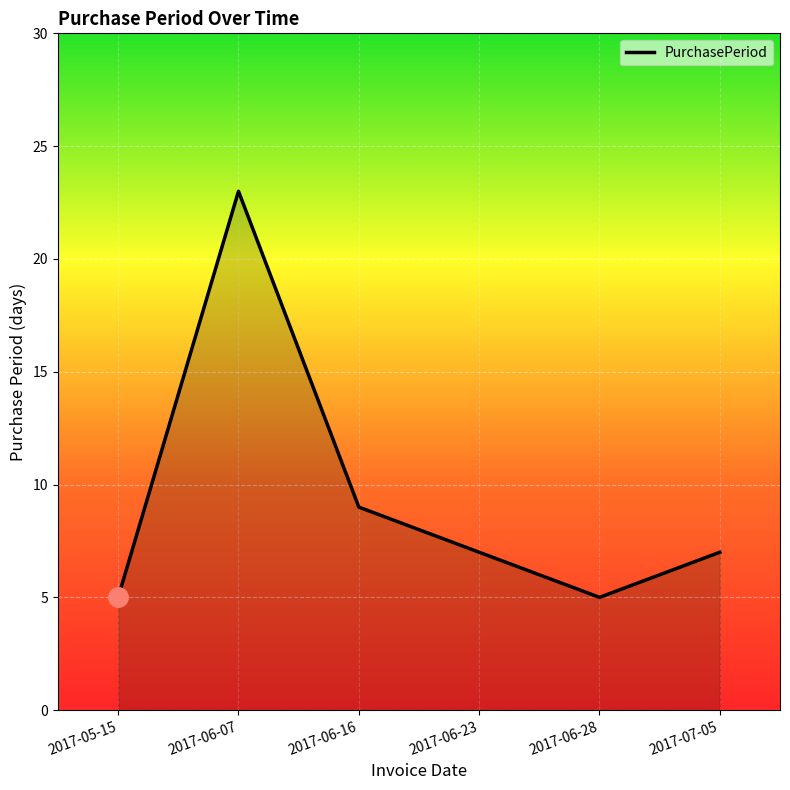

How many series are shown in this chart?

1